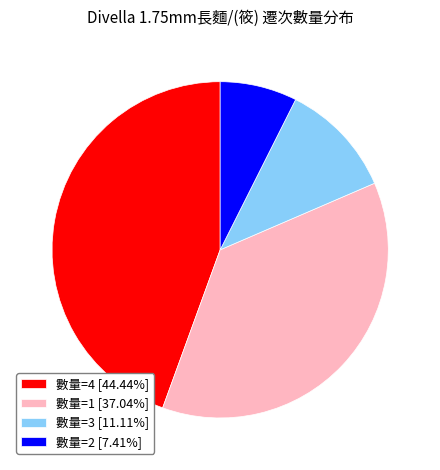

Does 數量=1 [37.04%] account for over 50% of the chart?

No